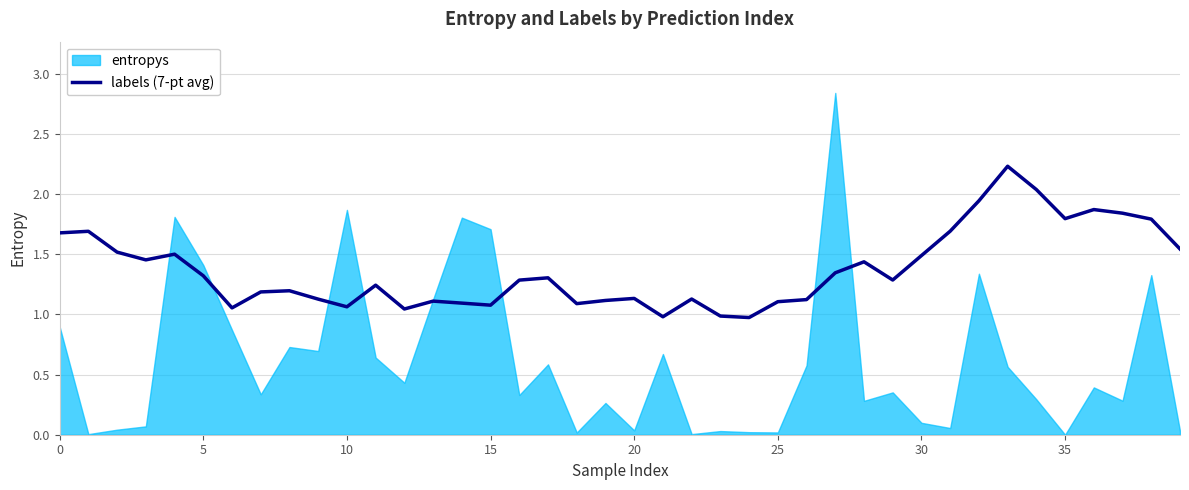

True or false: labels (7-pt avg) has a value of 1.1 at 25.

True